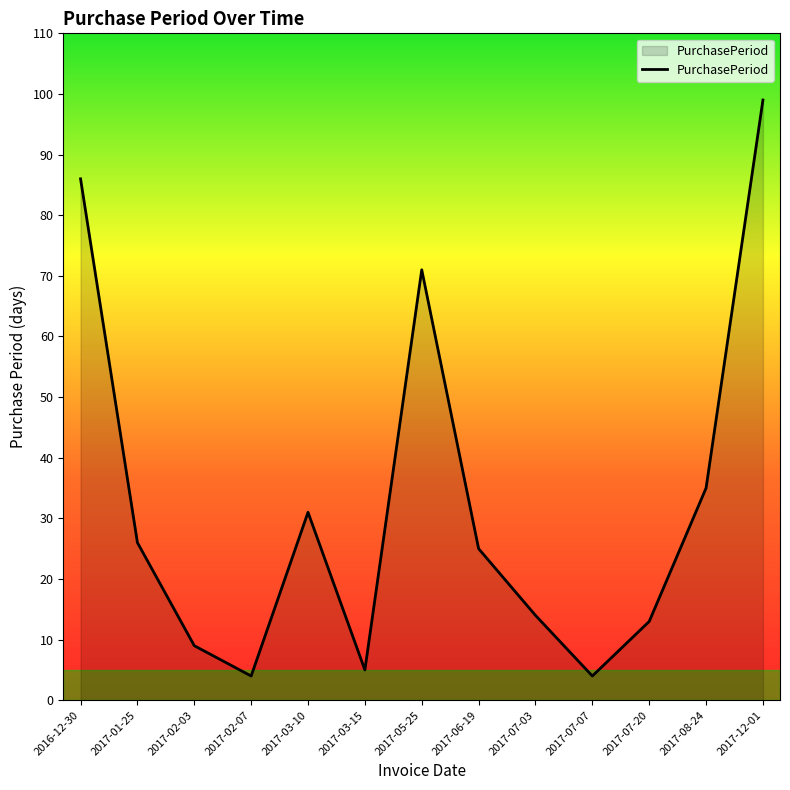

What position from the left is 2017-02-07?

4